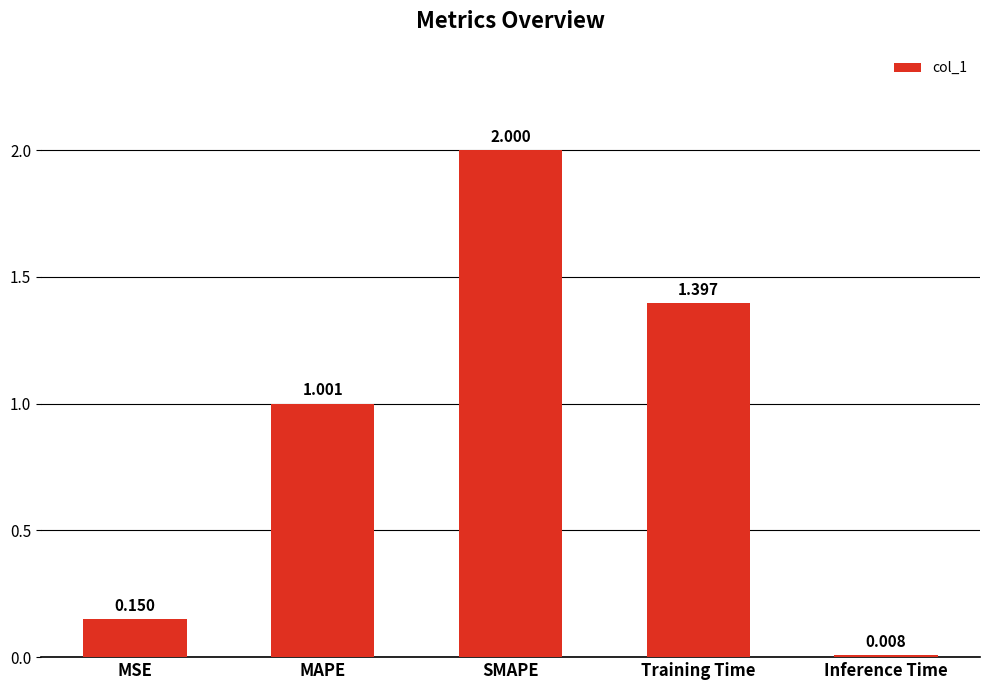

Count the number of categories in the chart.

5